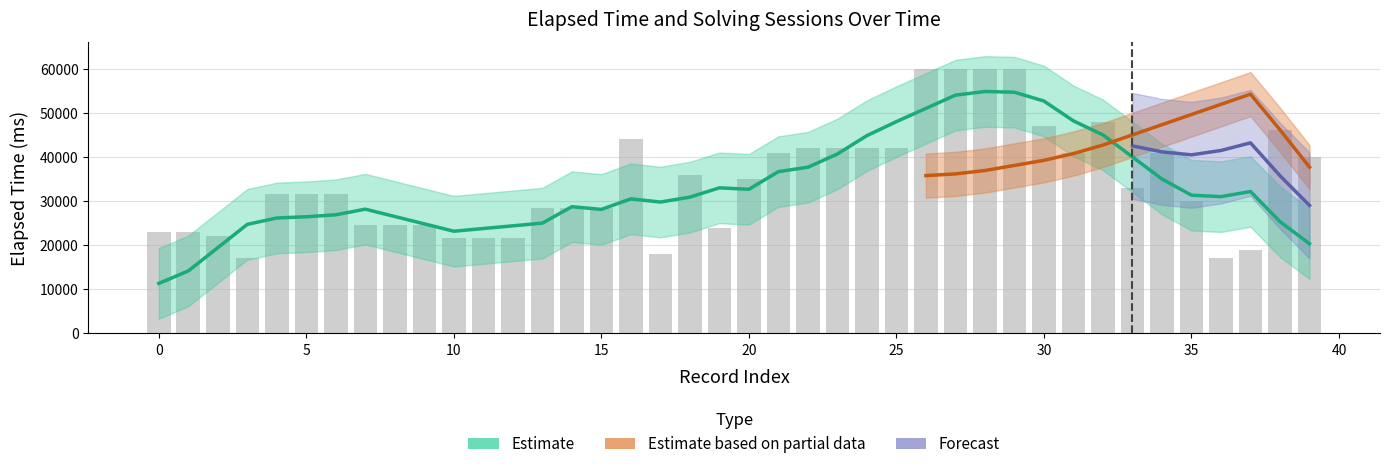

Read the value at 16, to the nearest 50.

44000